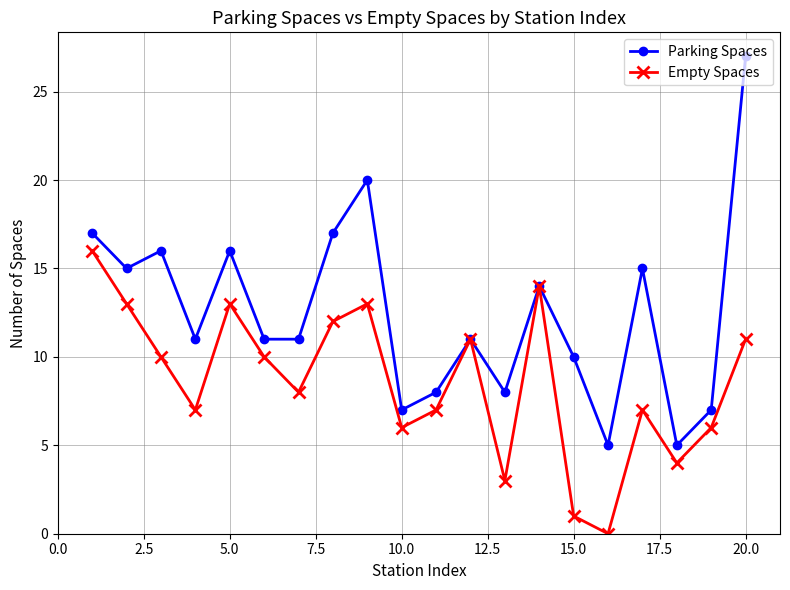

What is the greatest value displayed?

27